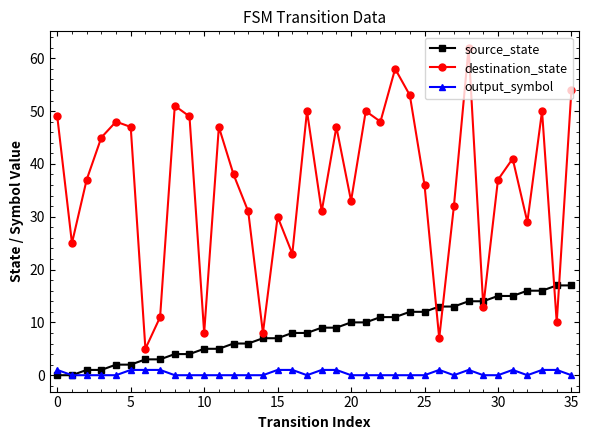

Which series has the largest total across all categories?

destination_state